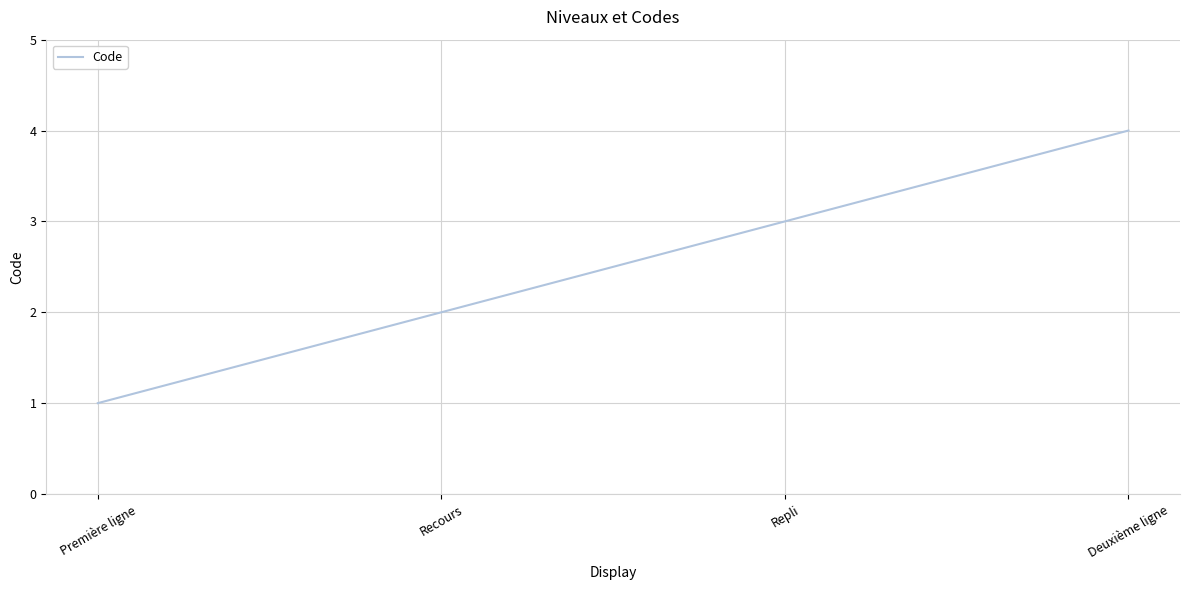

At which label is the value closest to 2?

Recours